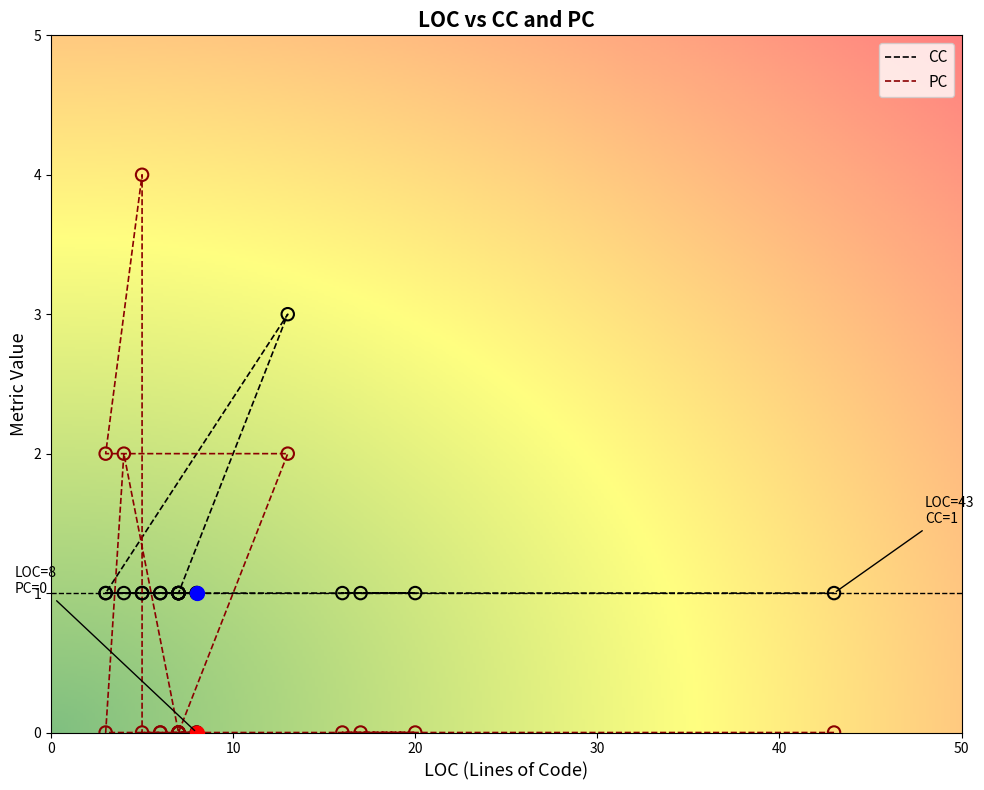

What are all the series names shown in the legend?

PC, CC